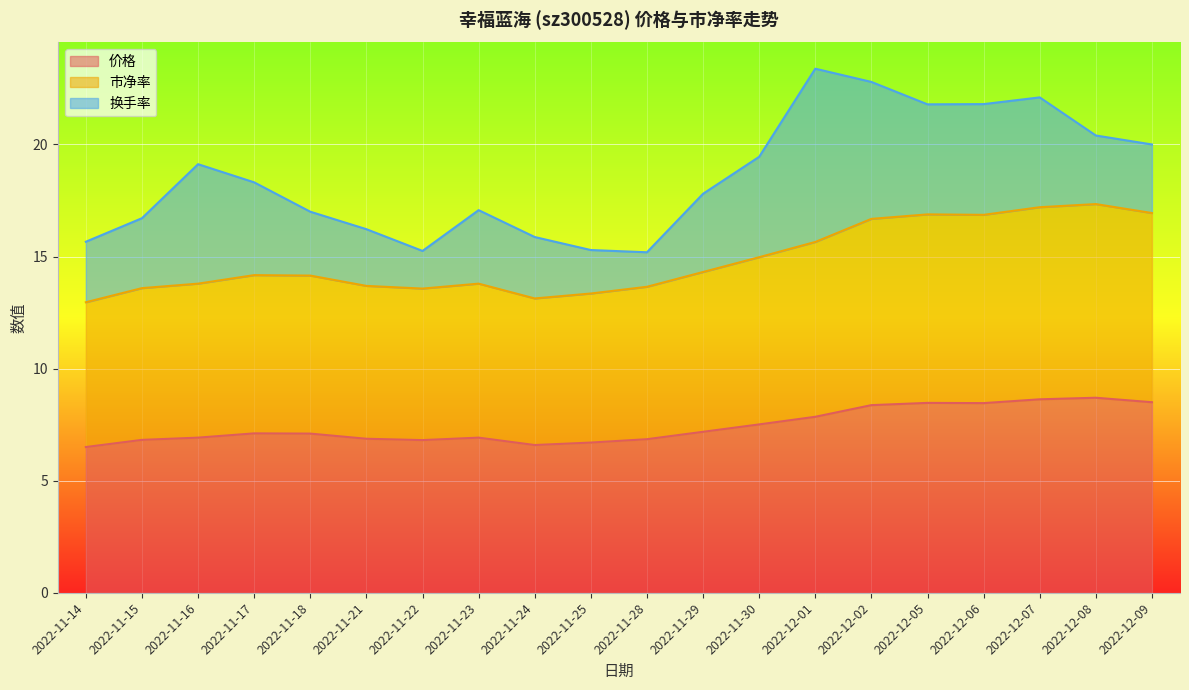

Where is the first local minimum for 市净率?

2022-11-22